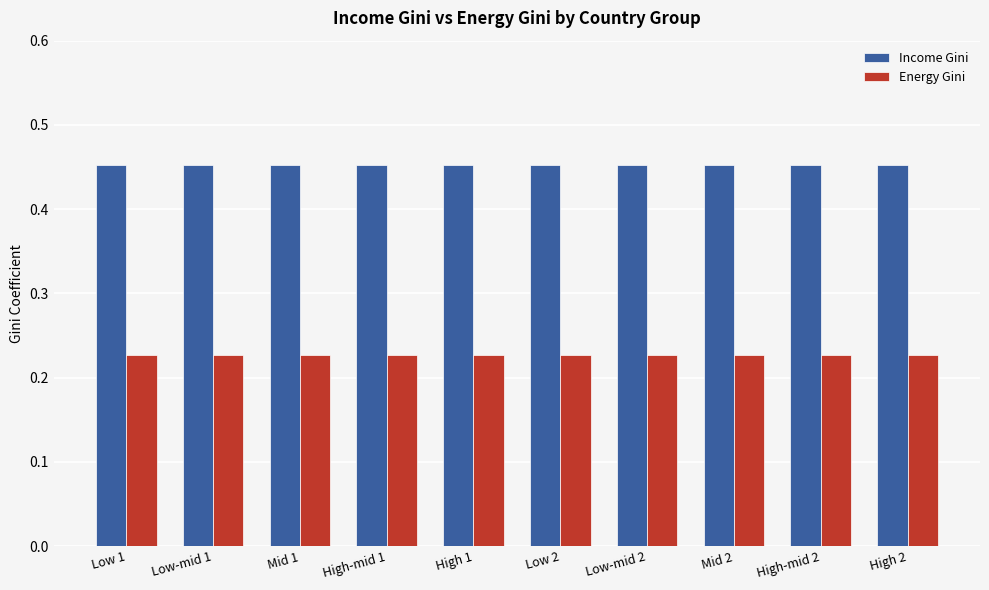

The Income Gini series shows 0.2 at High-mid 1. True or false?

False